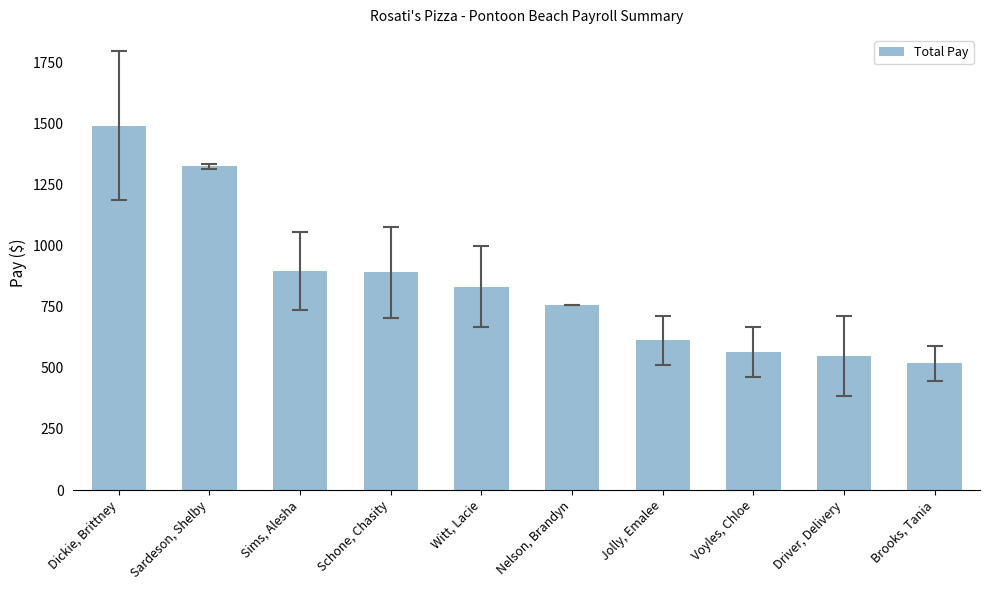

What is the value of the 6th bar from the left?

757.4